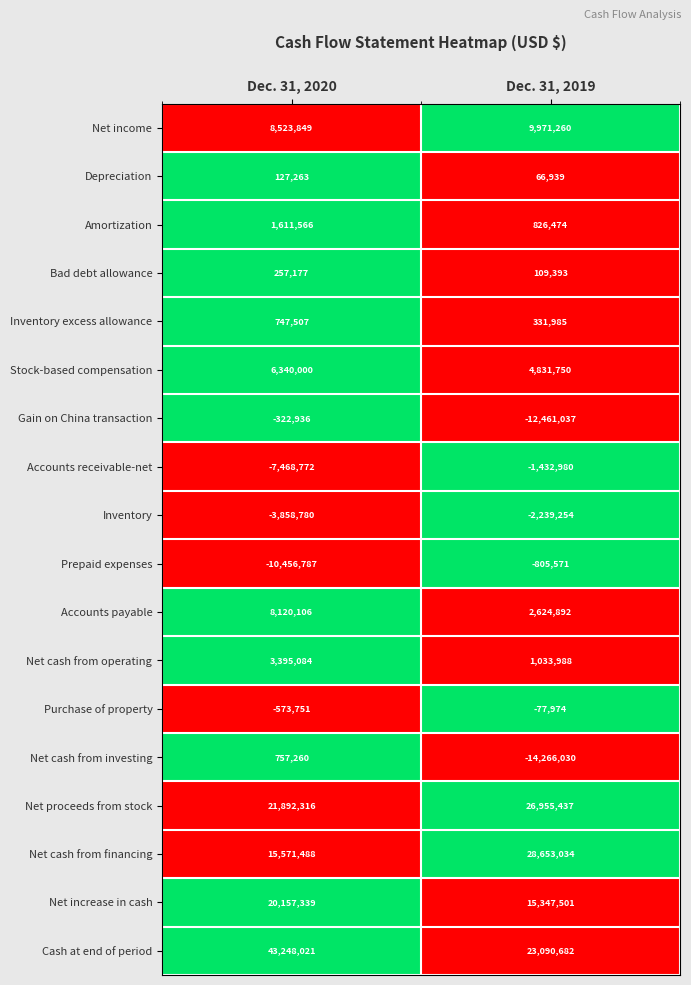

What is the difference between the maximum and minimum values in the Net cash from operating series?

2361096